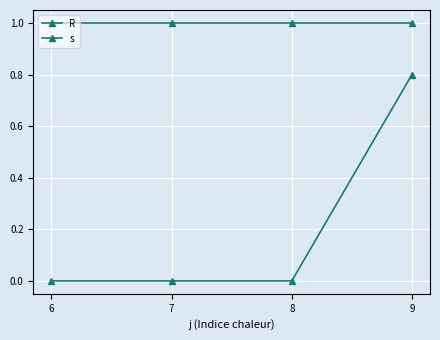

How many lines are shown in the chart?

2